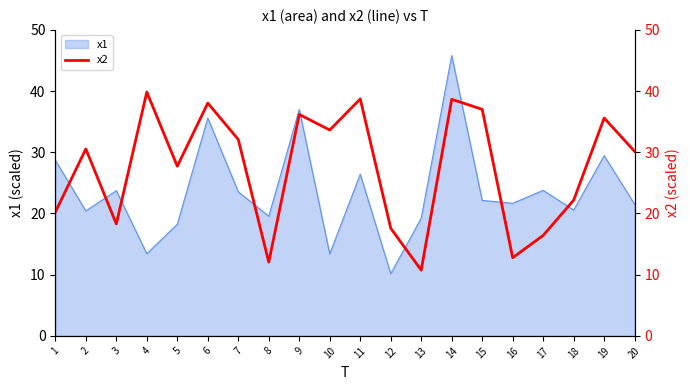

True or false: x1 has a value of 29.4 at 19.

True